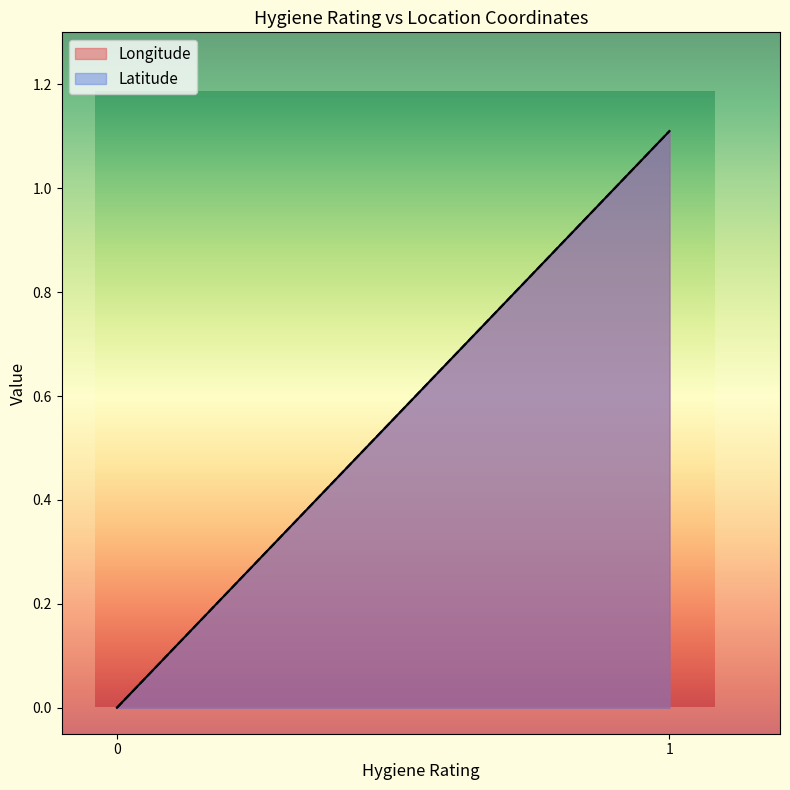

What is the total value across all series at 1?

2.2